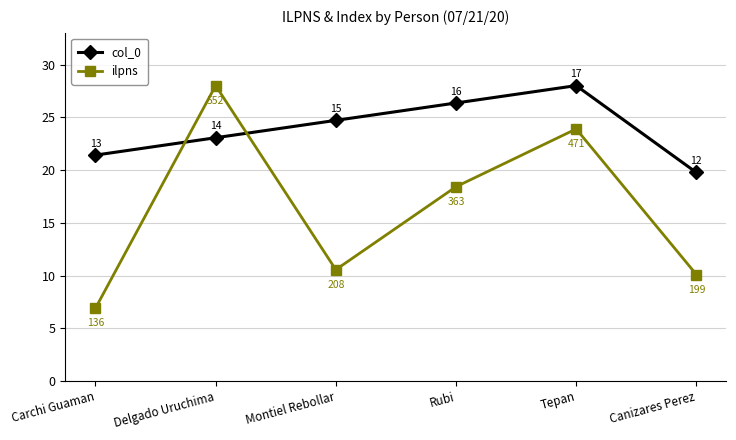

What value does the col_0 series have at Carchi Guaman?

21.4